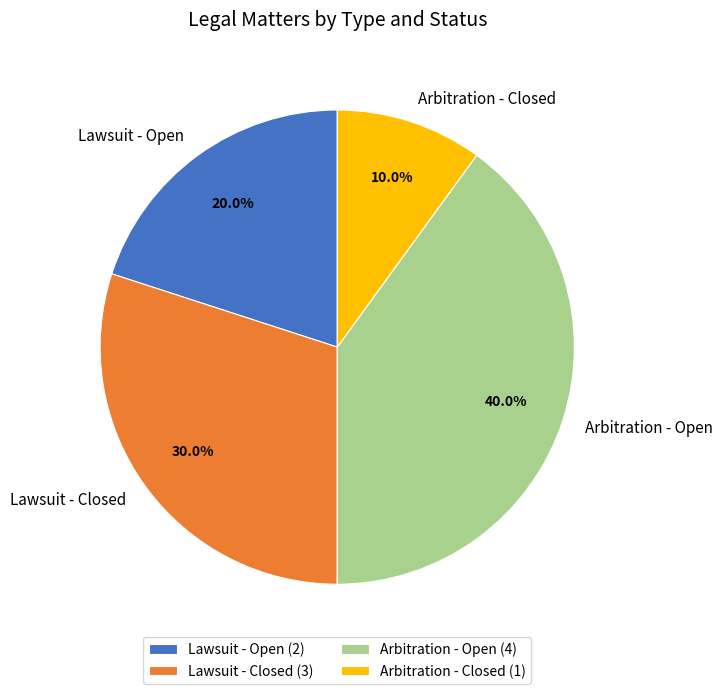

Which has a higher value, Lawsuit - Closed or Lawsuit - Open?

Lawsuit - Closed